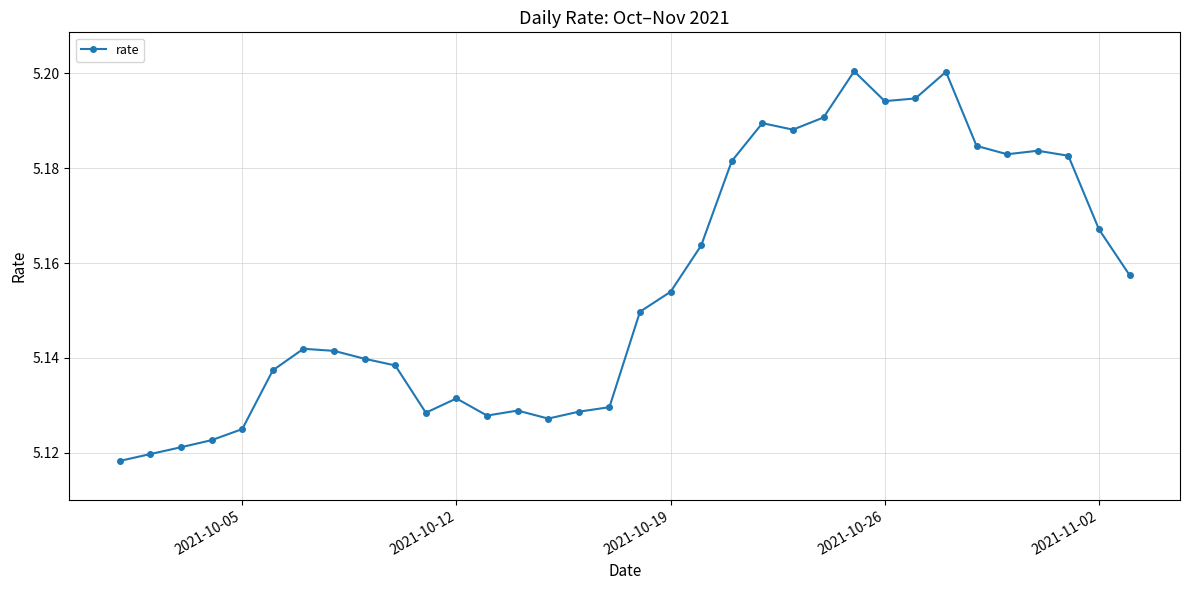

How many values are between 5 and 6?

34